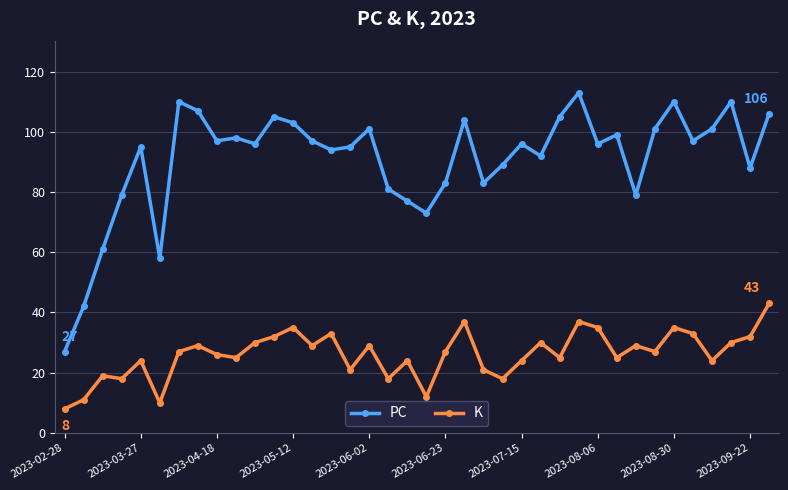

Which series has the largest range (max minus min)?

PC